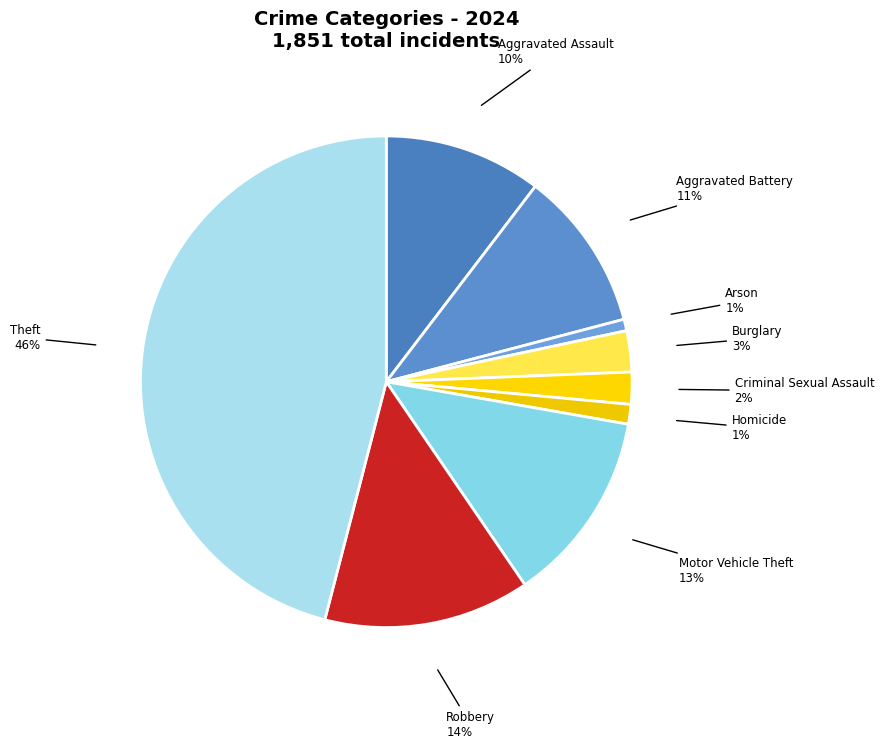

Between Motor Vehicle Theft and Aggravated Assault, which is larger?

Motor Vehicle Theft